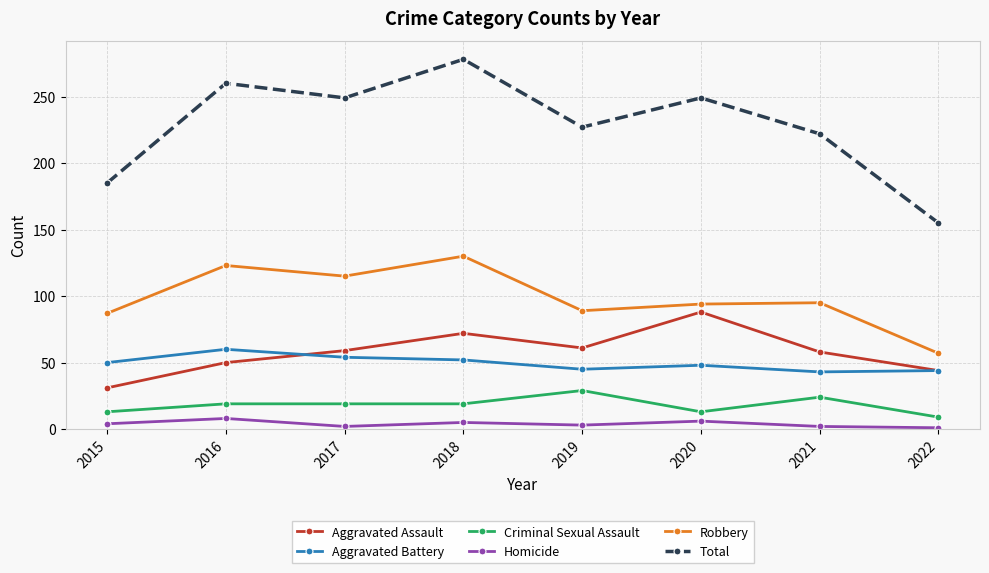

At how many categories does at least one series exceed 74?

8